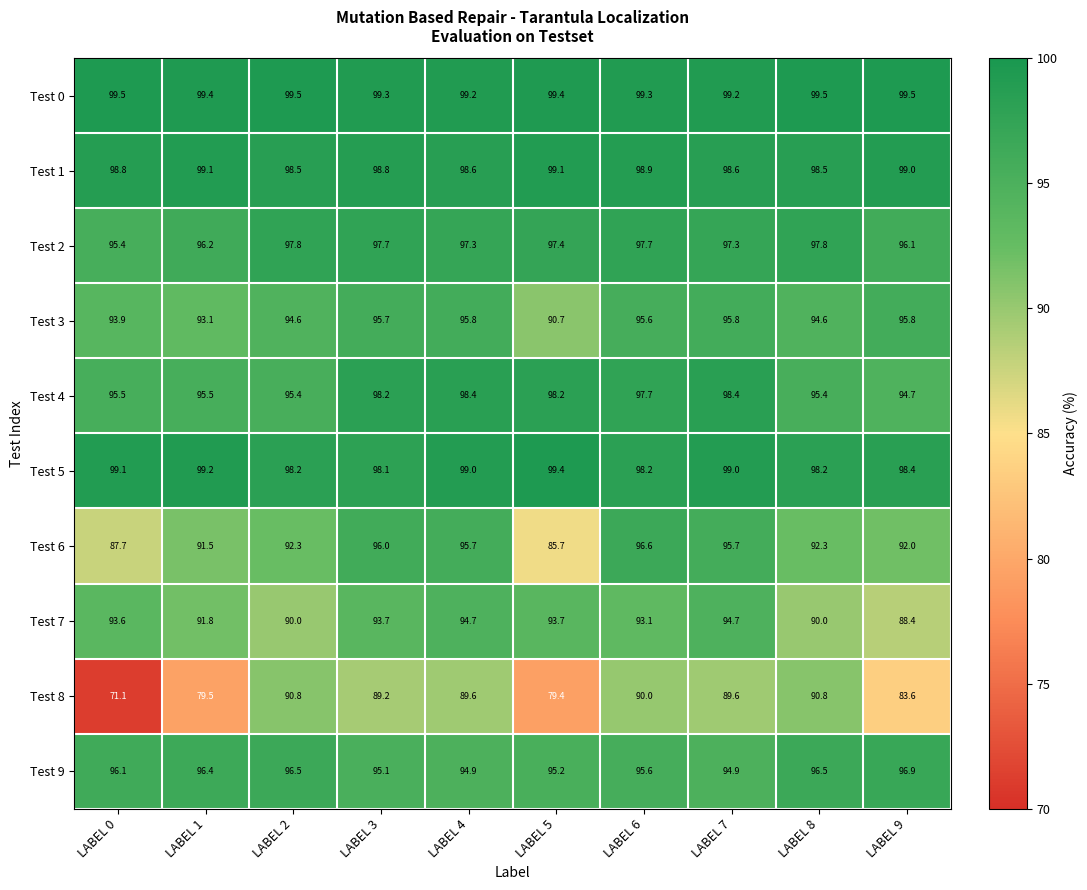

Which series has the largest range (max minus min)?

Test 8